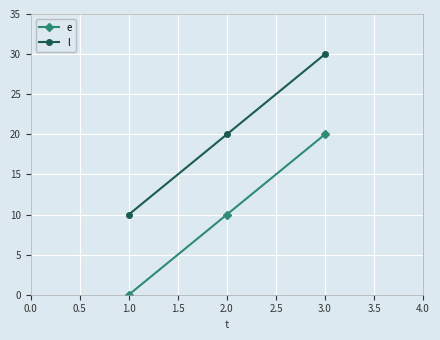

The l series shows 4 at 1.0. True or false?

False